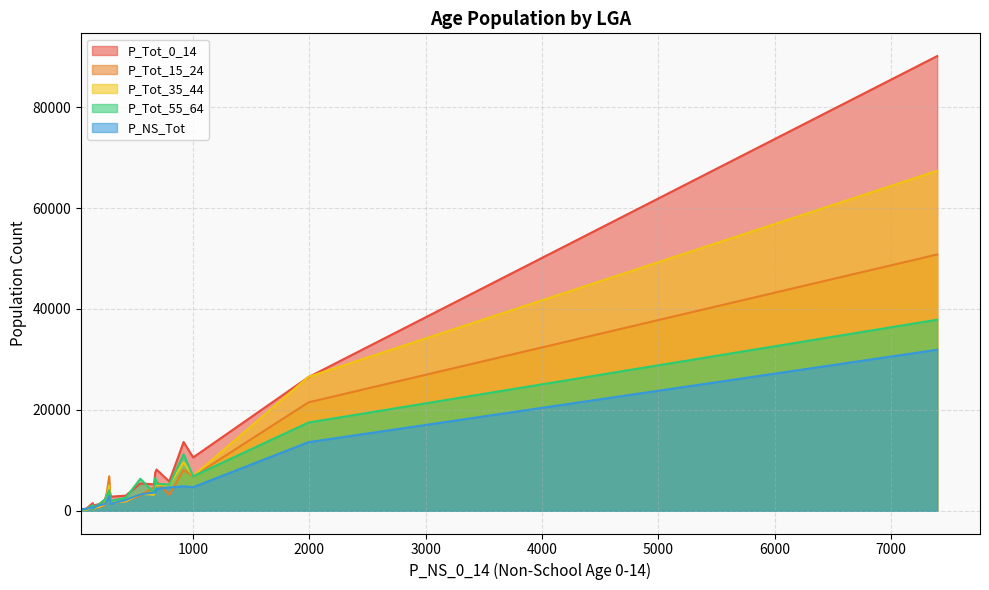

The value of P_Tot_0_14 at 137 is 1524. True or false?

True